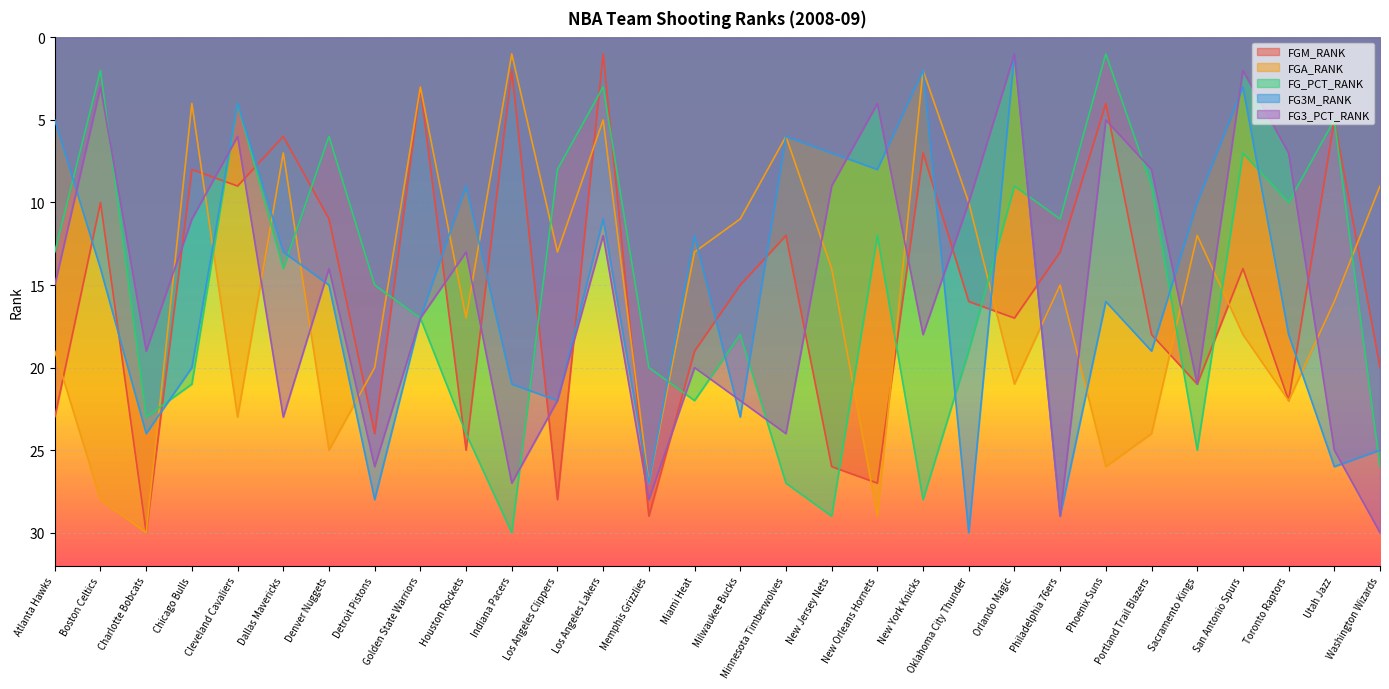

How many intersections are there between FG3M_RANK and FG3_PCT_RANK?

11